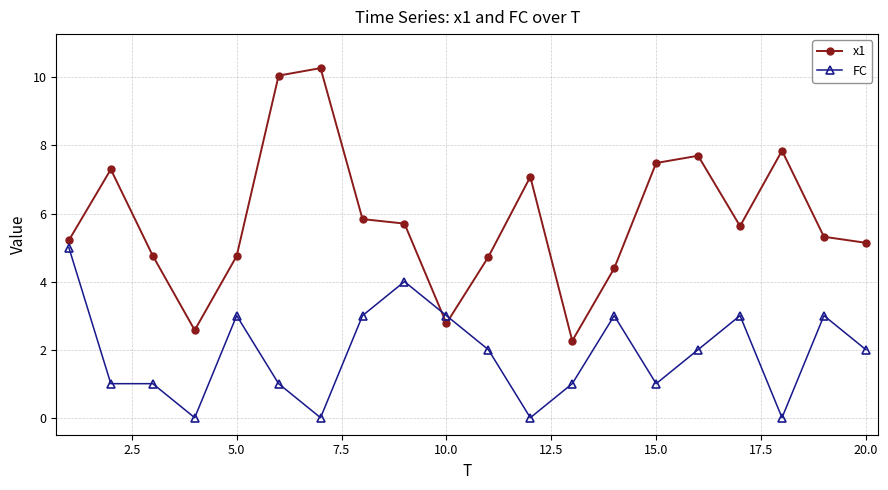

After their last crossing, which series has the higher values: x1 or FC?

x1